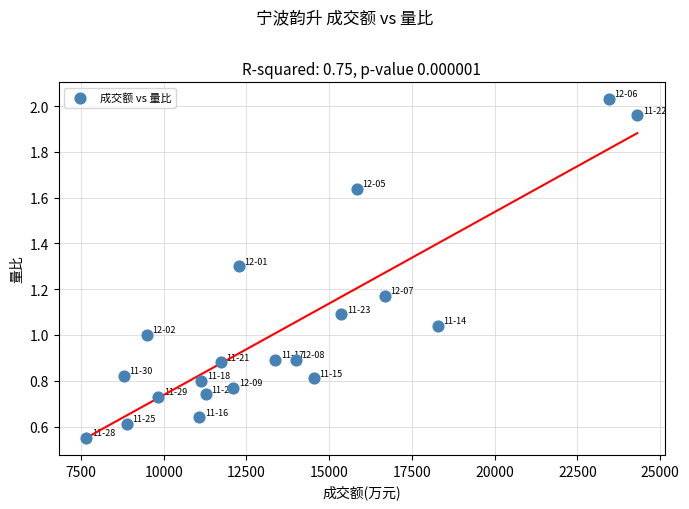

What is the range of Y values (max minus min)?

1.5